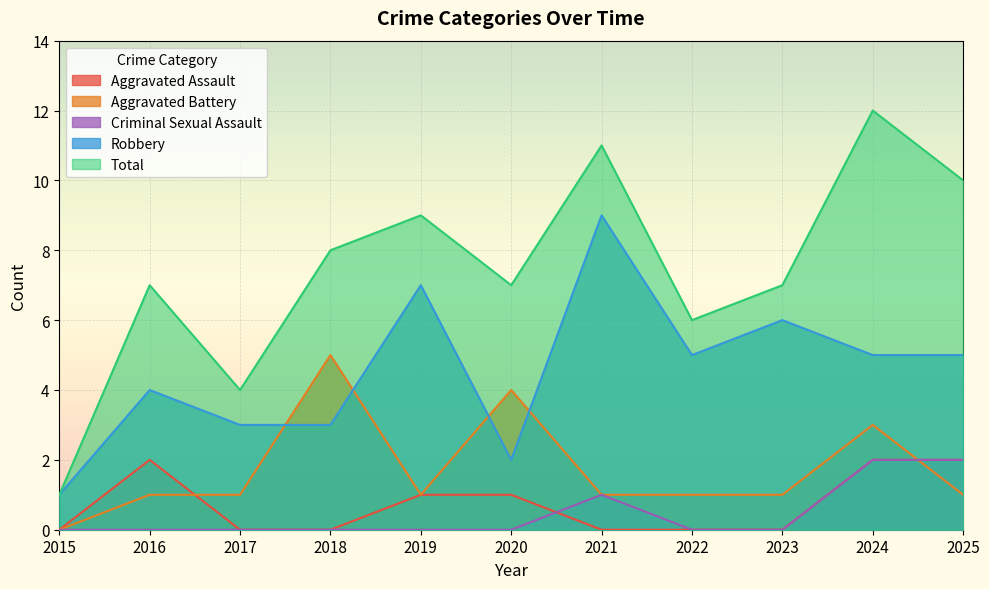

True or false: Total and Criminal Sexual Assault cross at least once.

False